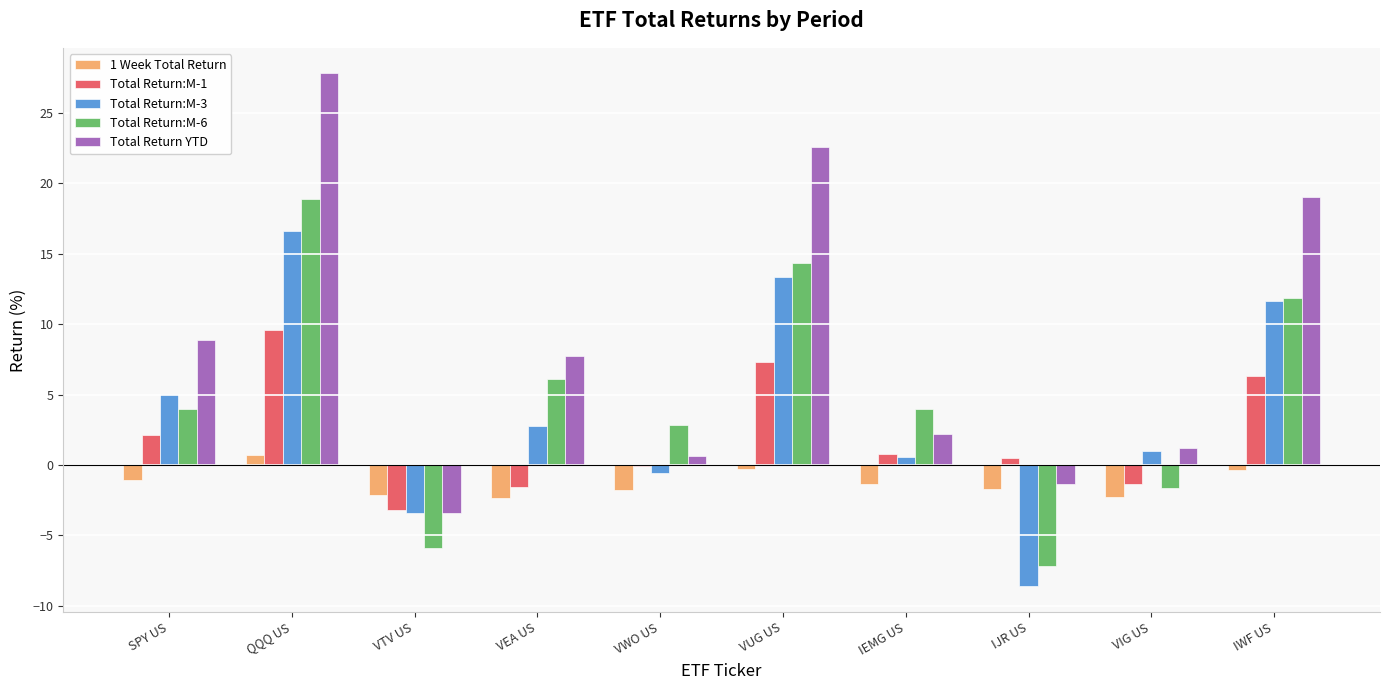

At which category is the sum across all series the highest?

QQQ US